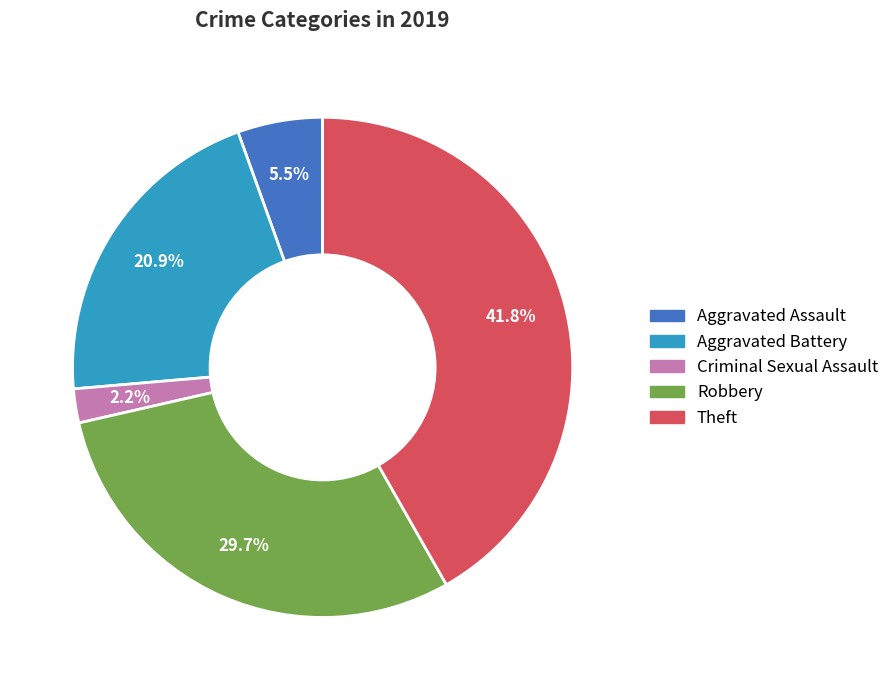

Is there any slice that represents more than half of the pie?

No